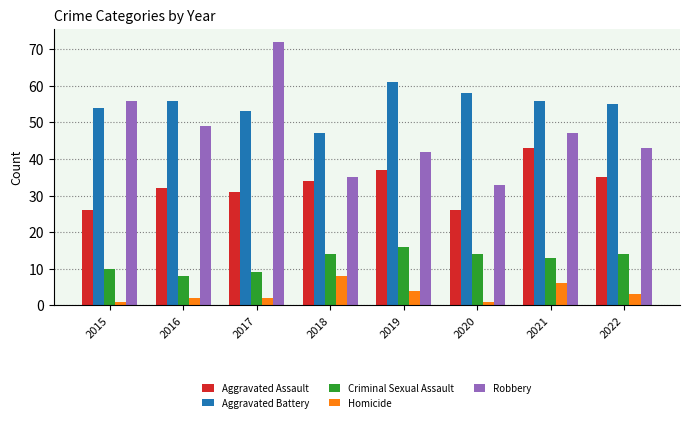

Count the Homicide values in the range 2 to 6.

5